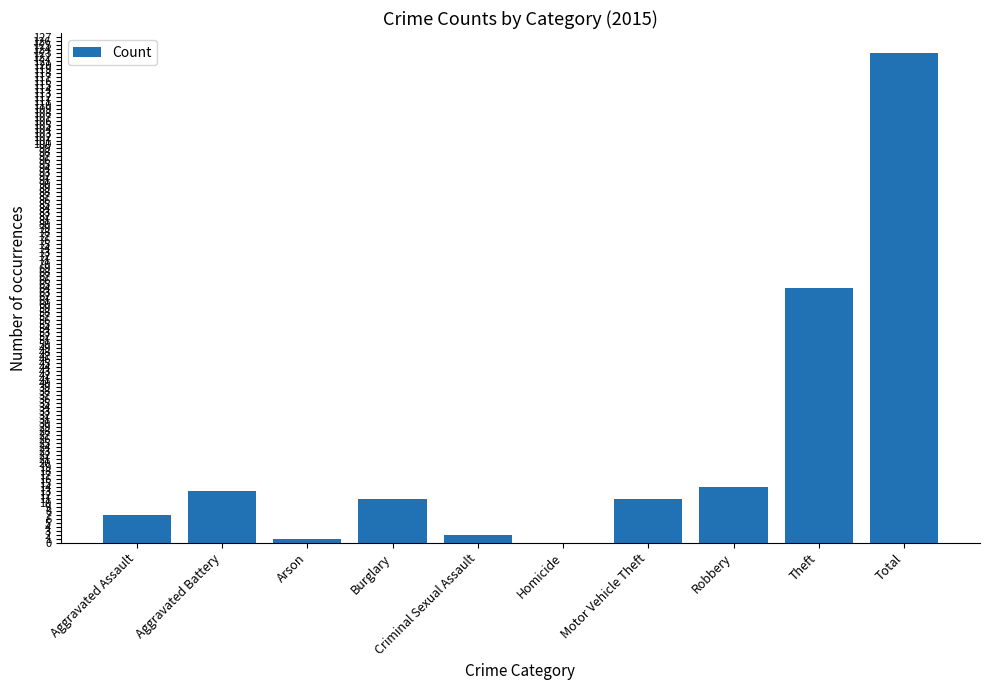

Where does the data first go above 11?

Aggravated Battery